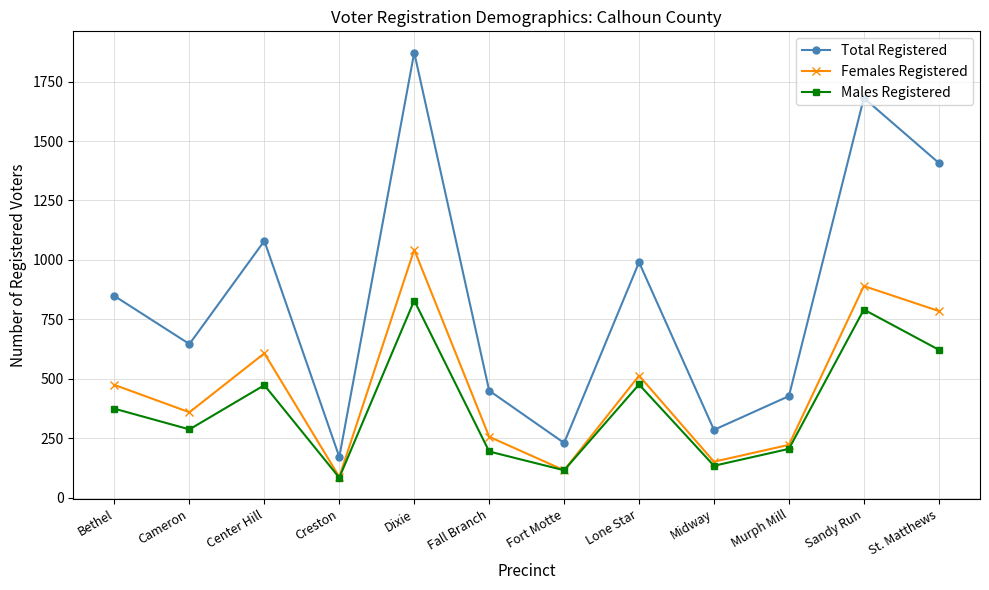

Which series has the widest spread of values?

Total Registered